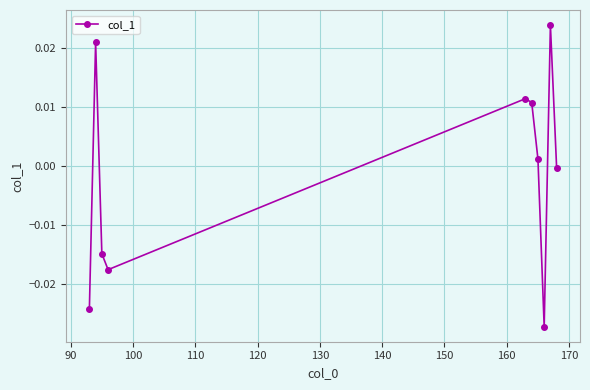

How many interior local valleys (lower than both neighbors) does the data have?

2